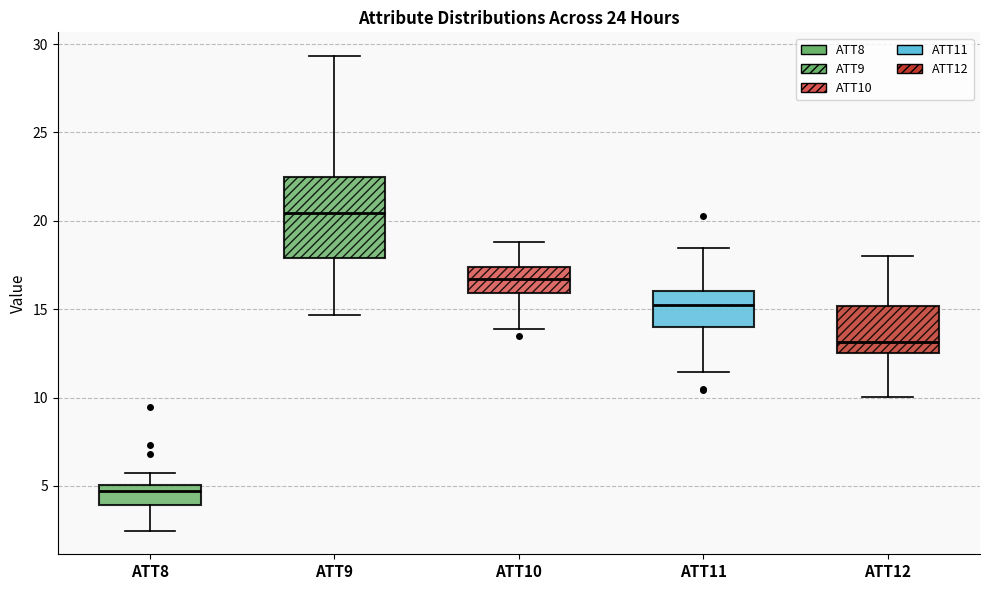

Where does the median line of the box for ATT10 sit on the y-axis? The values are not printed on the chart, so give them approximately, as read against the axis.

16.5